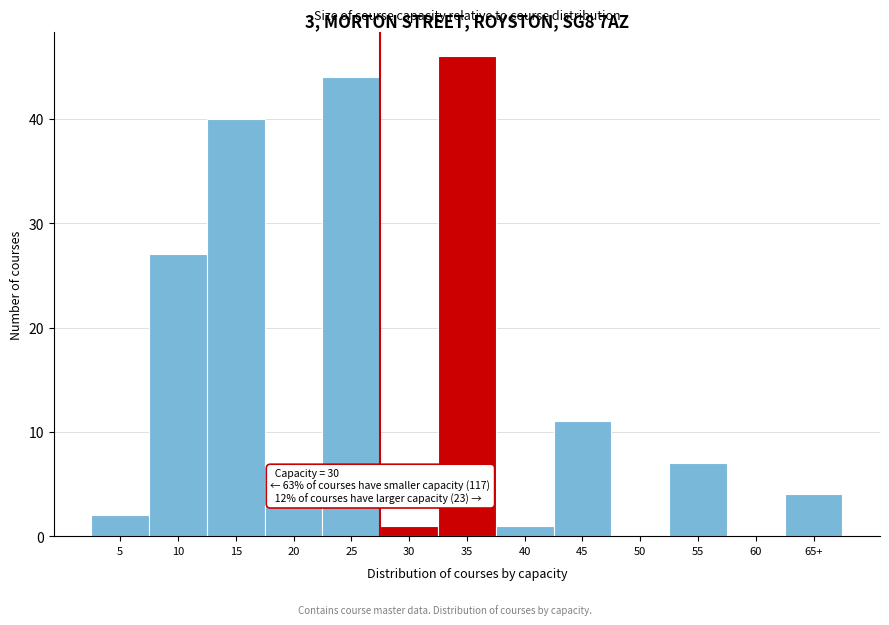

Reading left to right, list all the values displayed in this chart.

5=2	10=27	15=40	20=3	25=44	30=1	35=46	40=1	45=11	50=0	55=7	60=0	65+=4